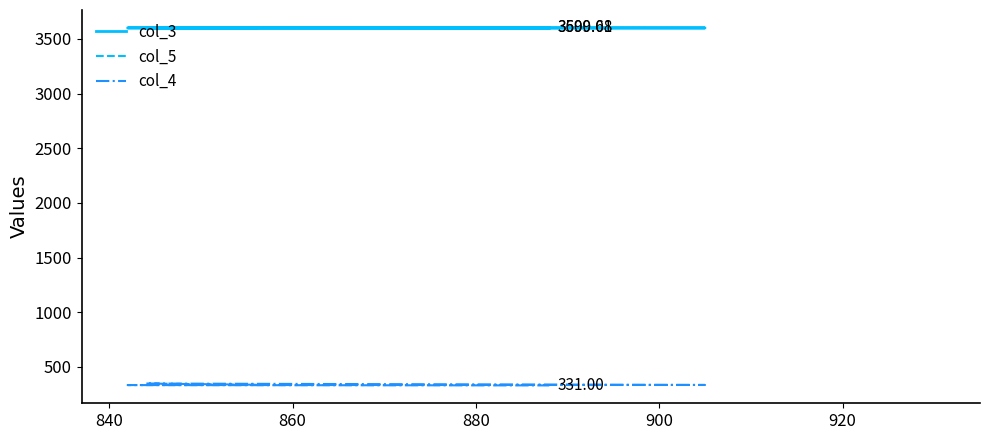

What is the average value of the col_5 series?

3600.1